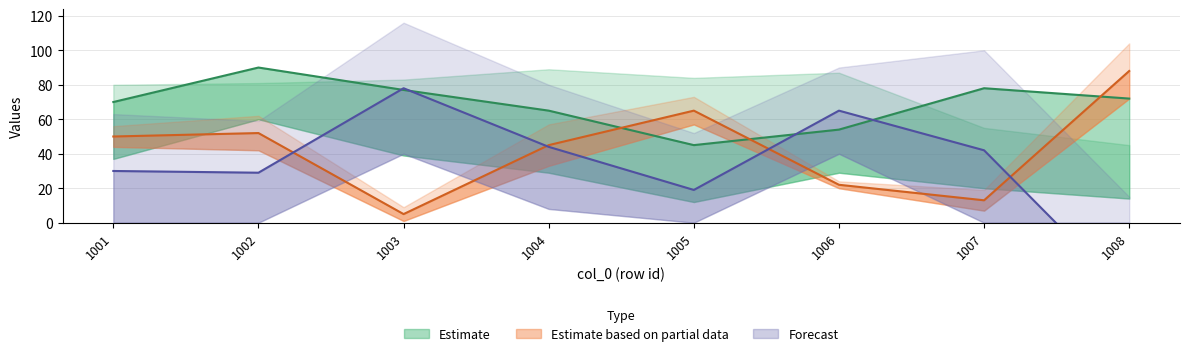

Which label corresponds to the largest value in the chart?

1002